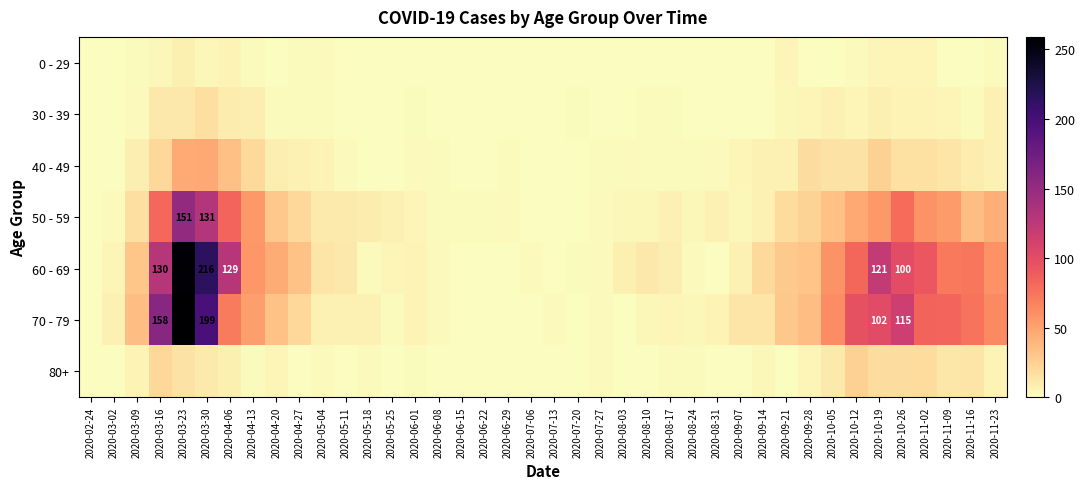

At 2020-05-11, list the series in order from smallest to largest.

30 - 39, 80+, 0 - 29, 40 - 49, 70 - 79, 50 - 59, 60 - 69